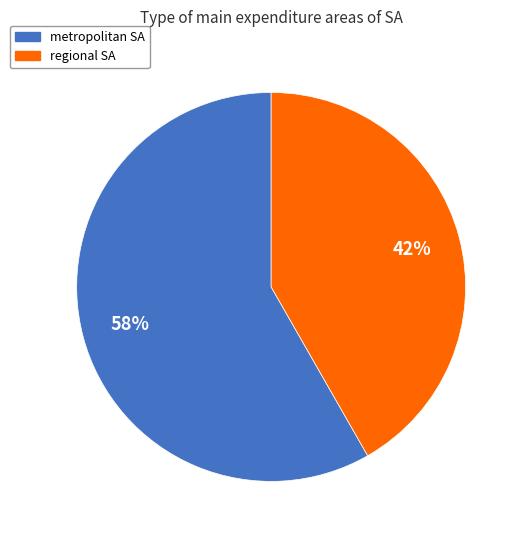

How many slices are in this pie chart?

2